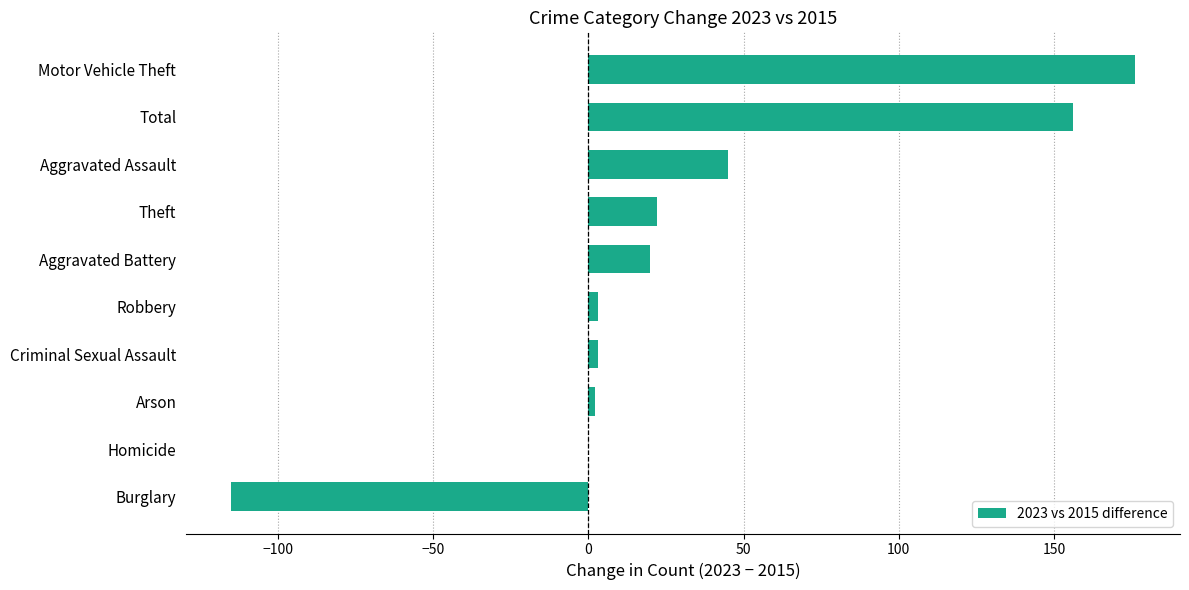

True or false: the data shows 176 at Motor Vehicle Theft.

True